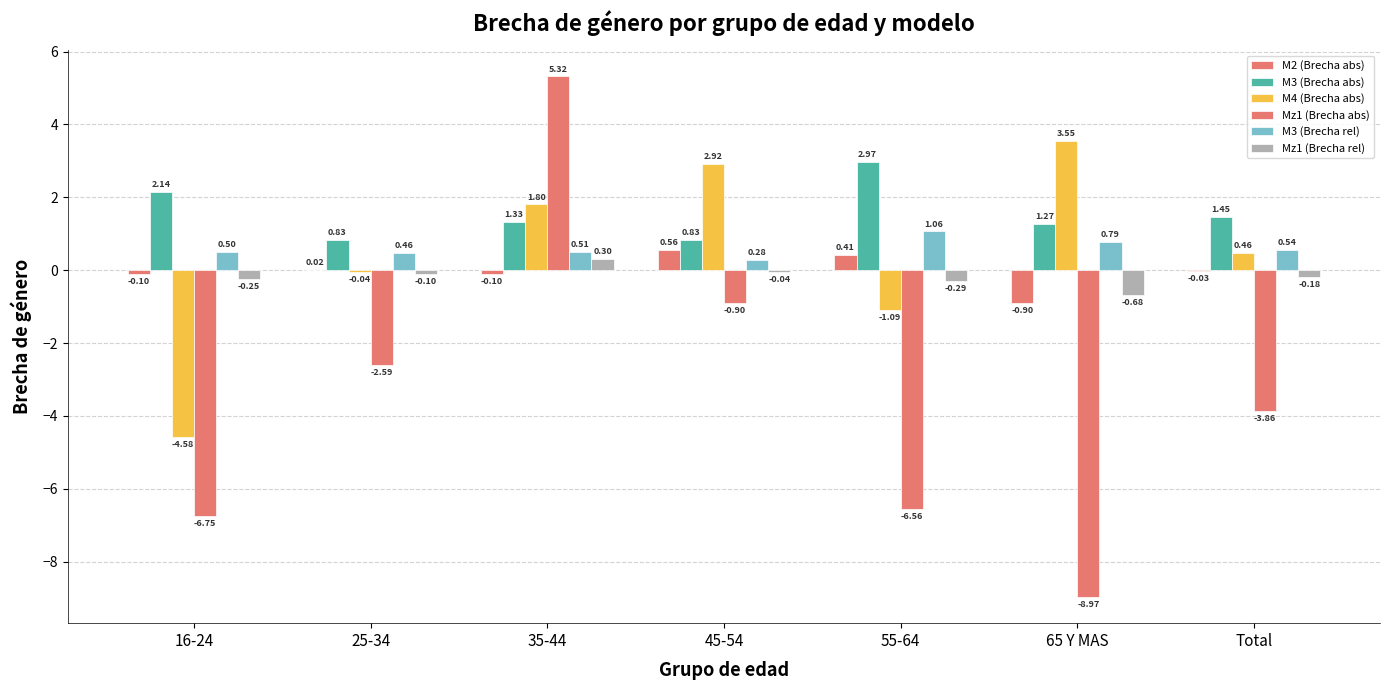

At which label is M2 (Brecha abs) closest to 0?

25-34